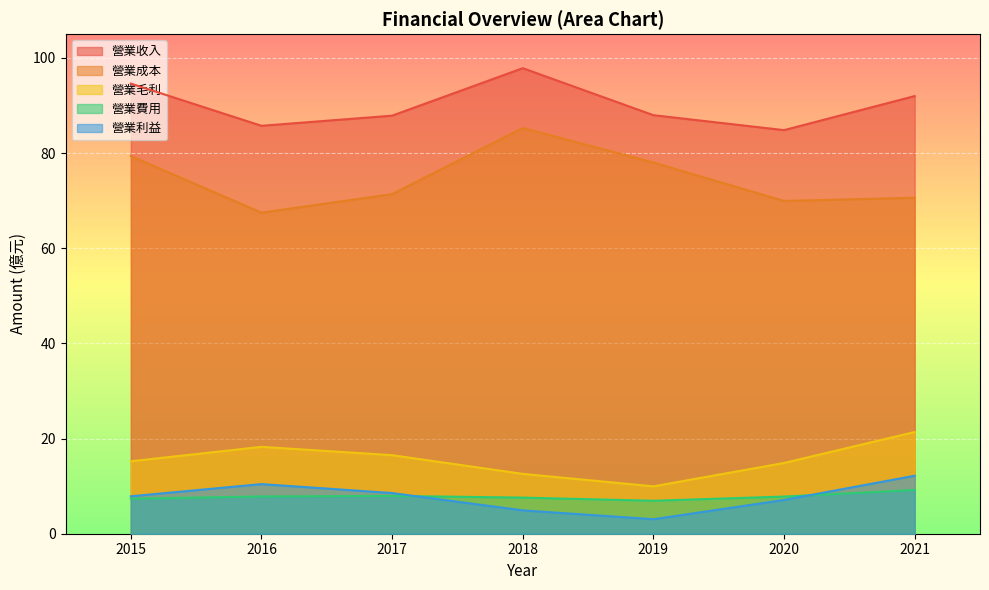

Reading right to left, extract all data points from this chart.

營業收入: 2021=92.0	2020=84.8	2019=88.0	2018=97.8	2017=87.9	2016=85.7	2015=94.6
營業成本: 2021=70.6	2020=69.9	2019=78.0	2018=85.3	2017=71.4	2016=67.5	2015=79.4
營業毛利: 2021=21.4	2020=14.9	2019=10.0	2018=12.6	2017=16.5	2016=18.3	2015=15.2
營業費用: 2021=9.2	2020=7.8	2019=6.9	2018=7.6	2017=8.0	2016=7.8	2015=7.4
營業利益: 2021=12.2	2020=7.1	2019=3.0	2018=4.9	2017=8.6	2016=10.4	2015=7.9